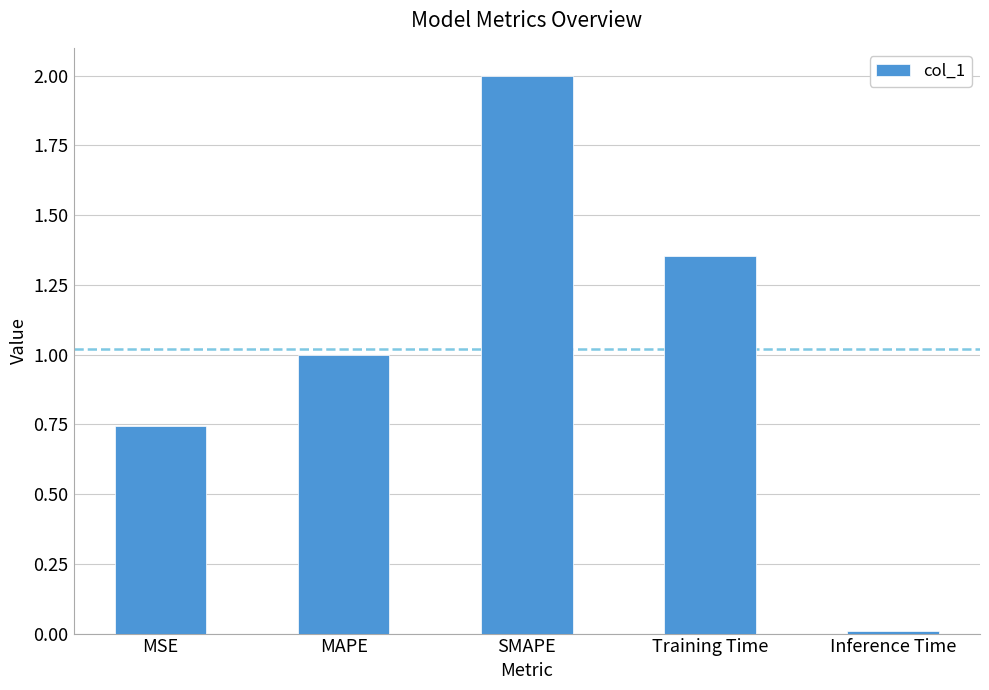

Rank the categories by value from highest to lowest.

SMAPE, Training Time, MAPE, MSE, Inference Time